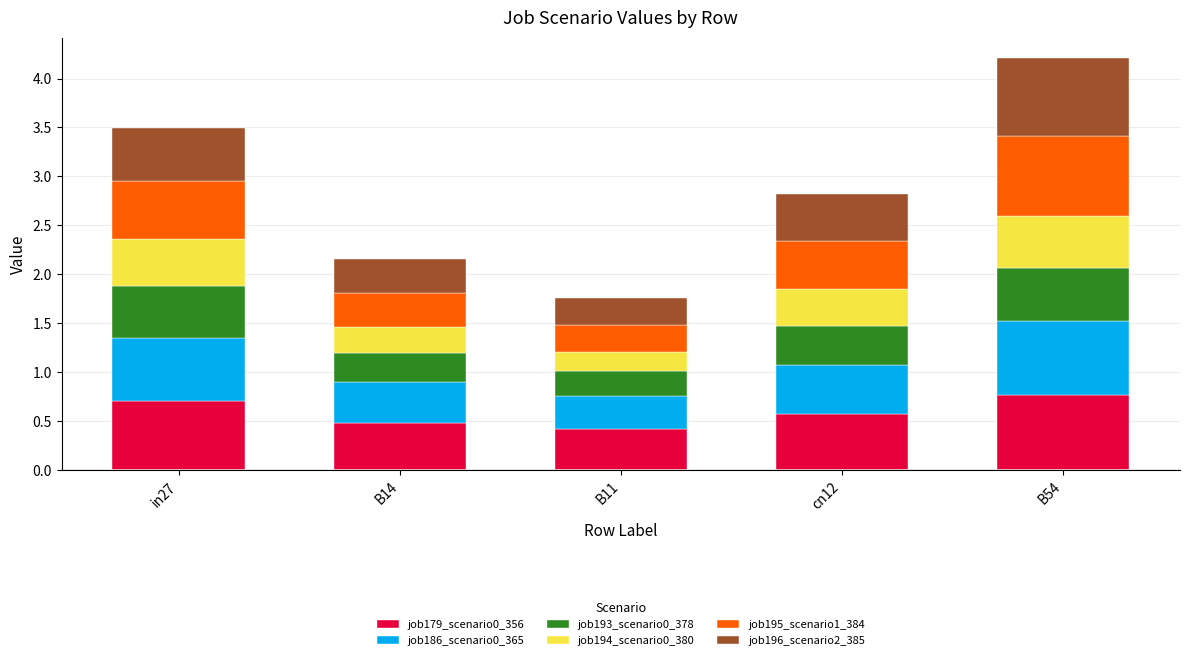

At which category is the sum across all series the highest?

B54